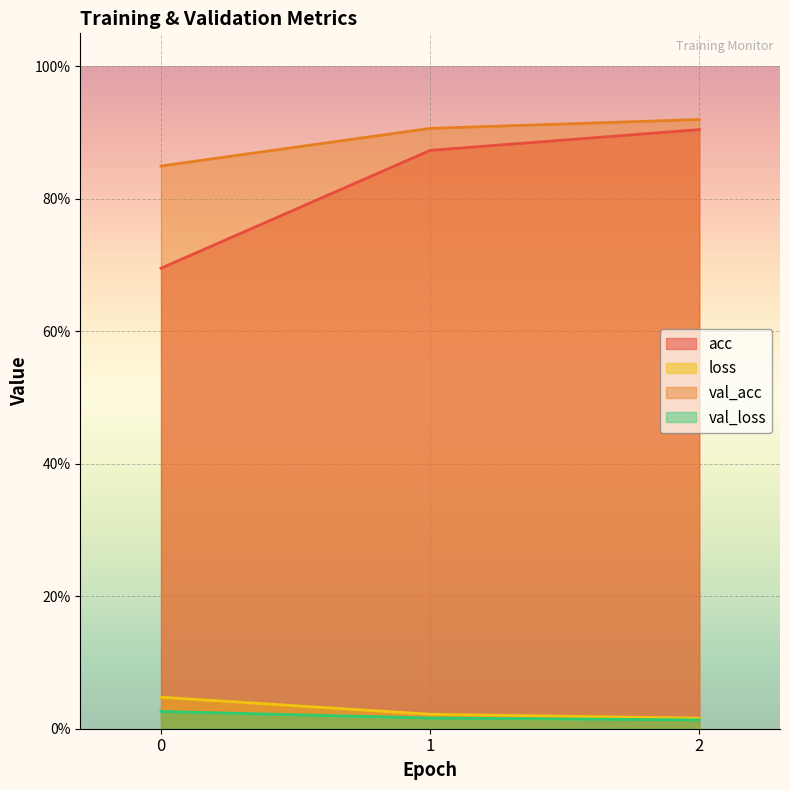

Between 1 and 0, which is larger?

1